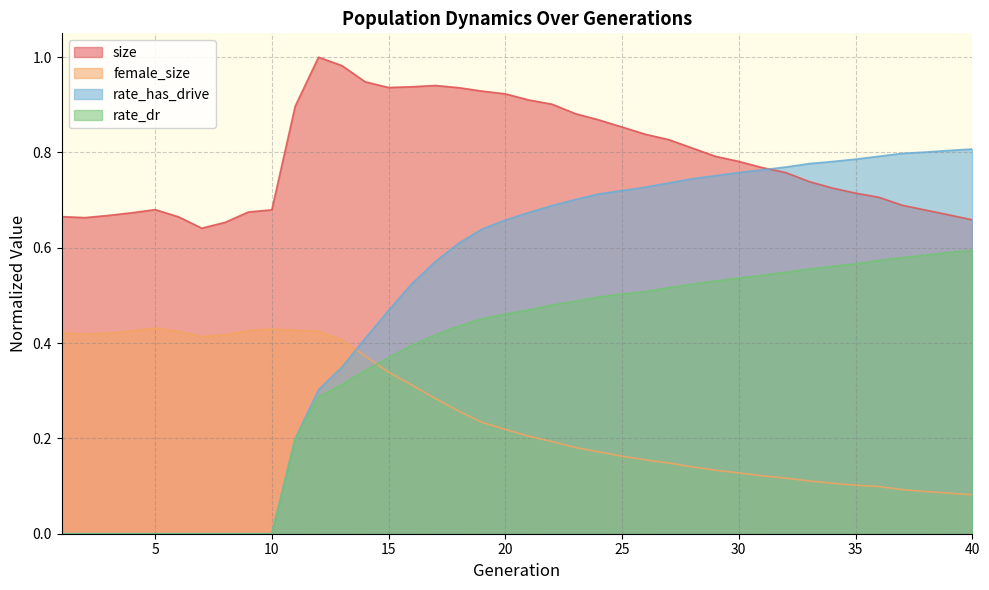

What is the value of the female_size point at the 26th from the left?

0.2